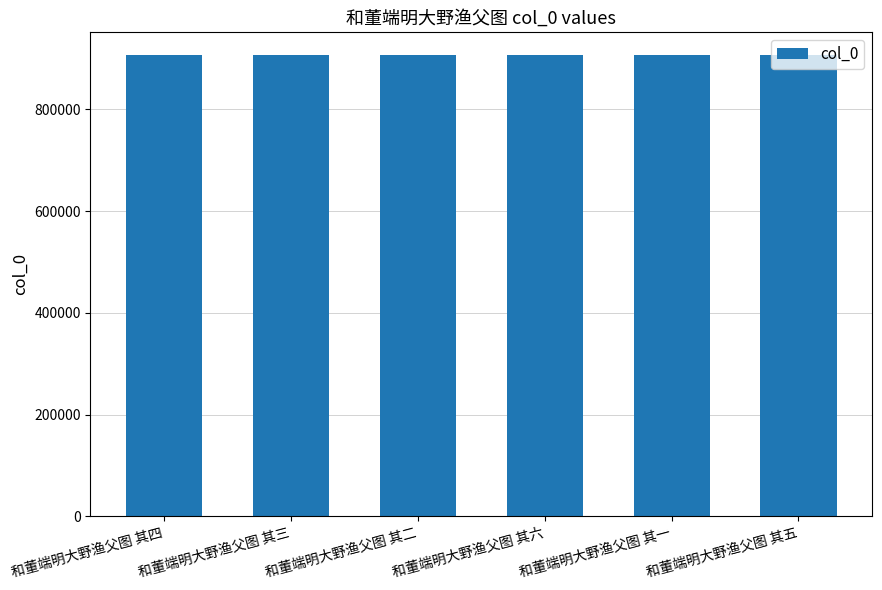

True or false: the data shows 906325 at 和董端明大野渔父图 其六.

True